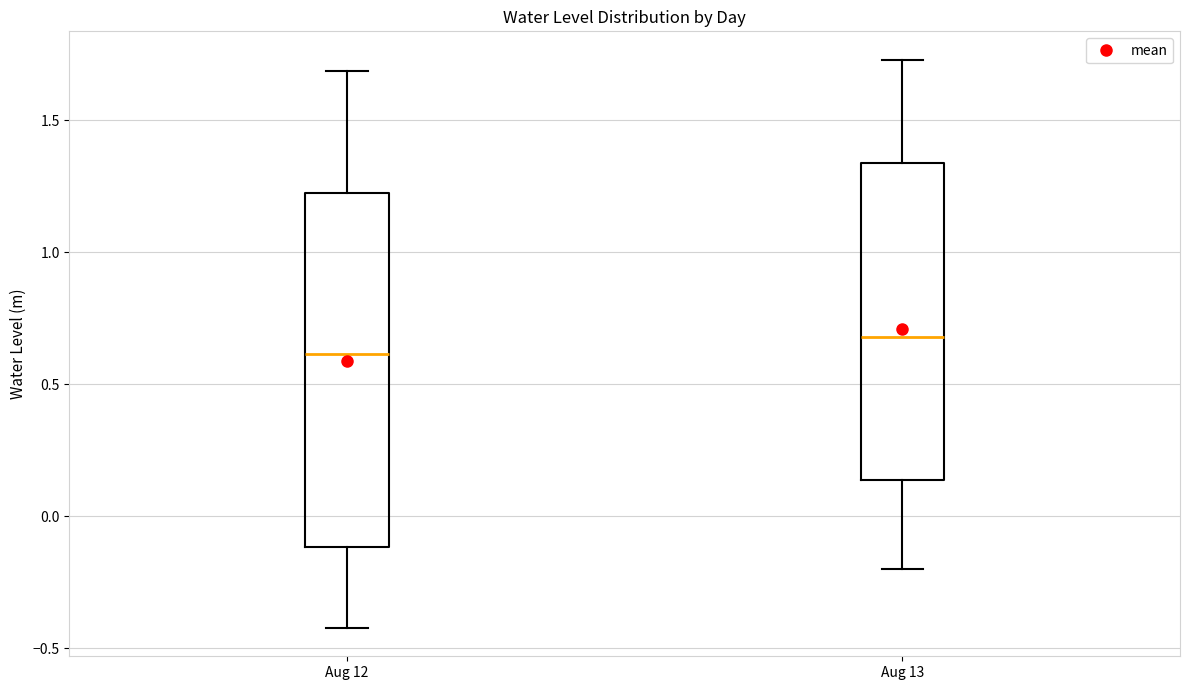

Where is the upper edge of the box for Aug 12 on the y-axis? The values are not printed on the chart, so give them approximately, as read against the axis.

1.20